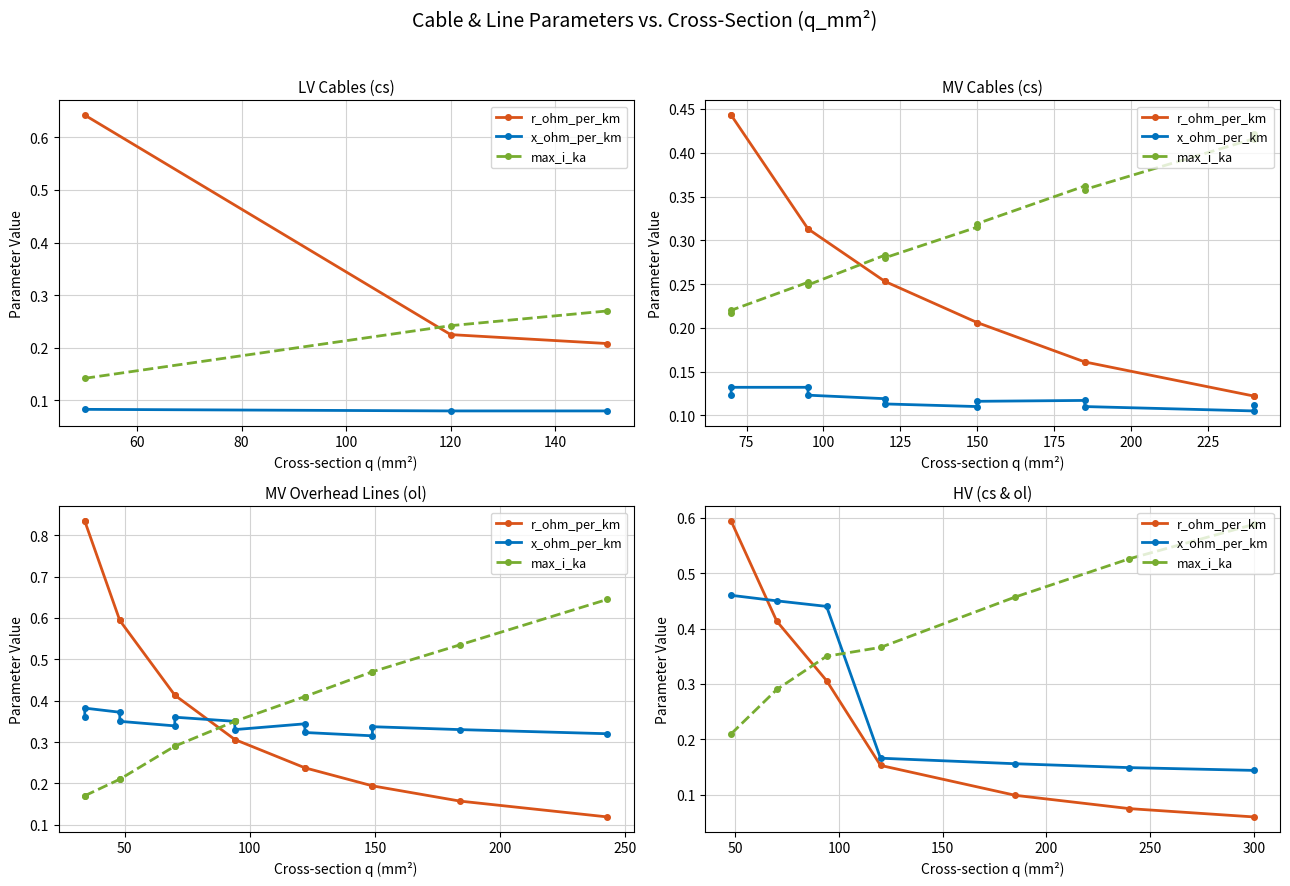

How many categories are shown in the chart?

7